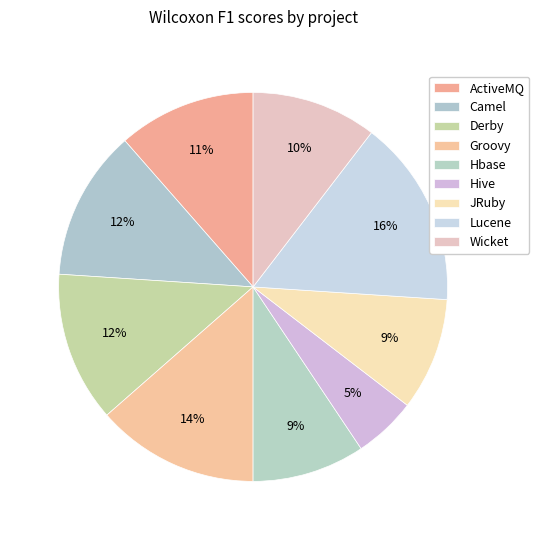

Which category has the smallest portion of the pie?

Hive